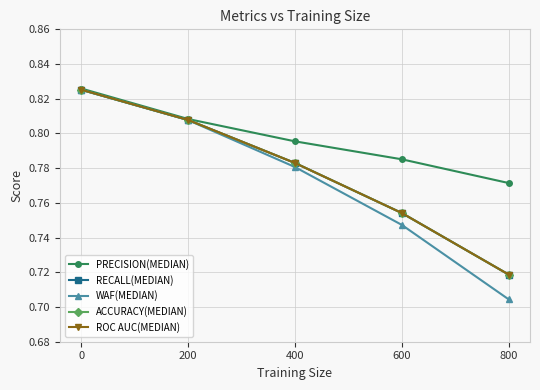

List the labels in order of RECALL(MEDIAN) value, smallest first.

800, 600, 400, 200, 0